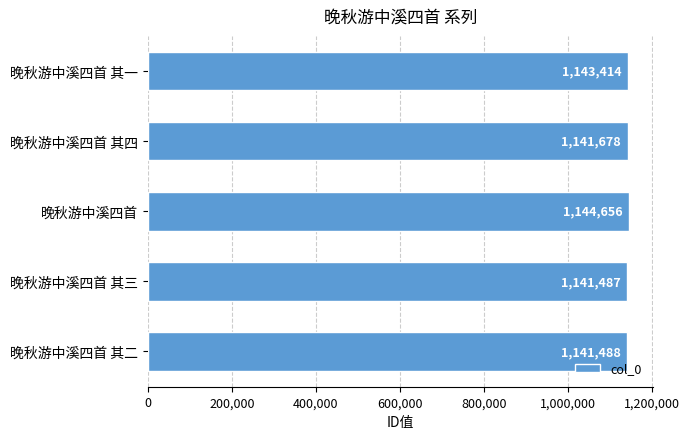

The chart shows a value of 1141487 at 晚秋游中溪四首 其三. True or false?

True